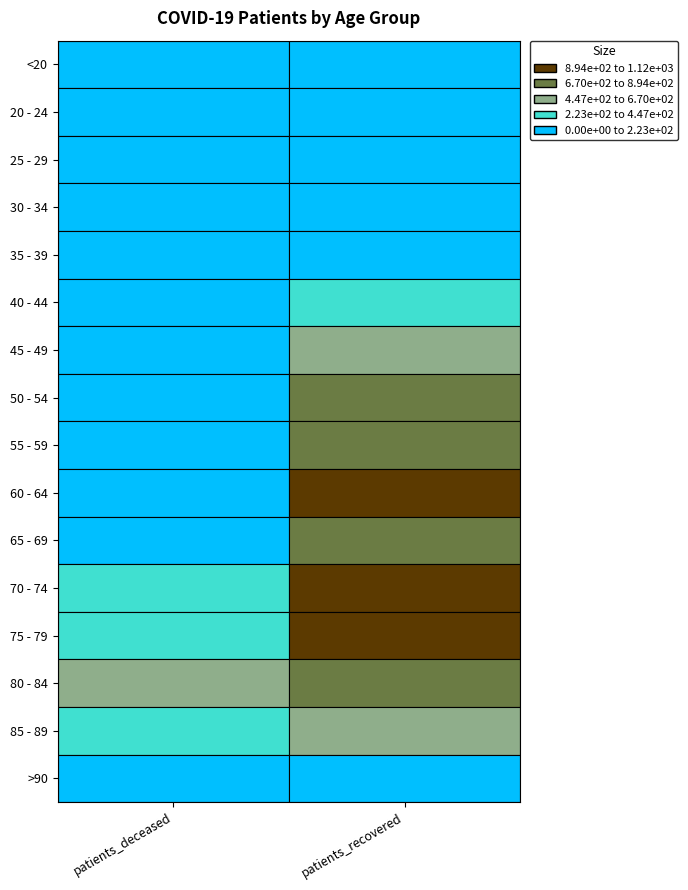

What is the sum of all patients_recovered values?

8658